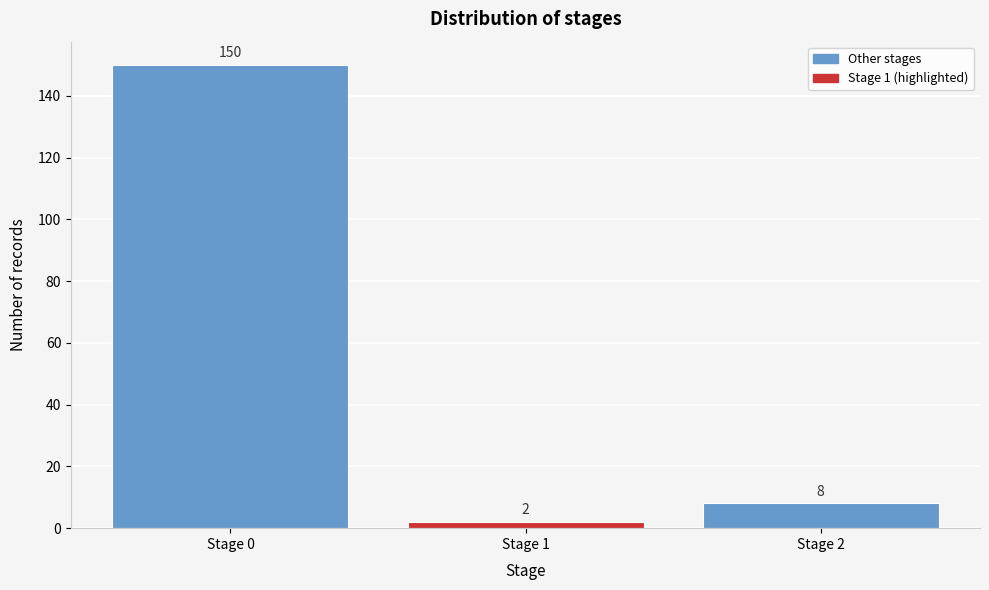

Reading left to right, what are all the values shown in this chart?

Stage 0=150	Stage 1=2	Stage 2=8